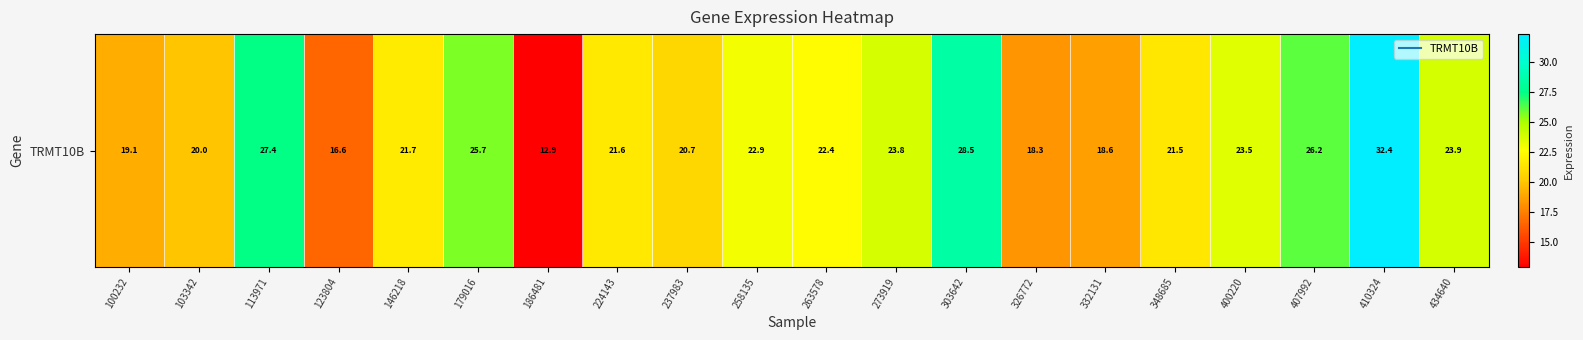

Rank the categories by value from lowest to highest.

186481, 123804, 326772, 332131, 100232, 103342, 237983, 348685, 224143, 146218, 263578, 258135, 400220, 273919, 434640, 179016, 407992, 113971, 303642, 410324